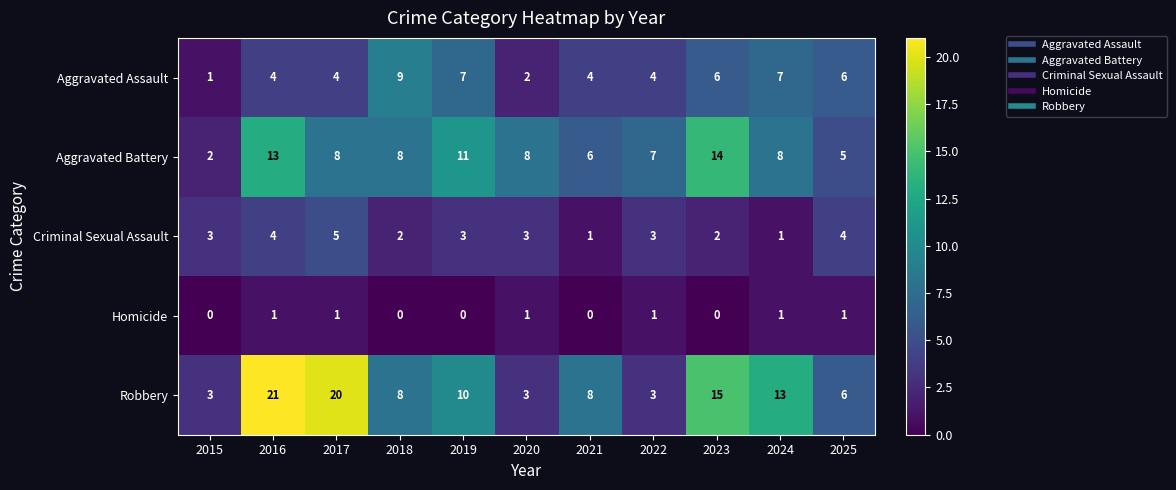

What is the sum of all Homicide values?

6